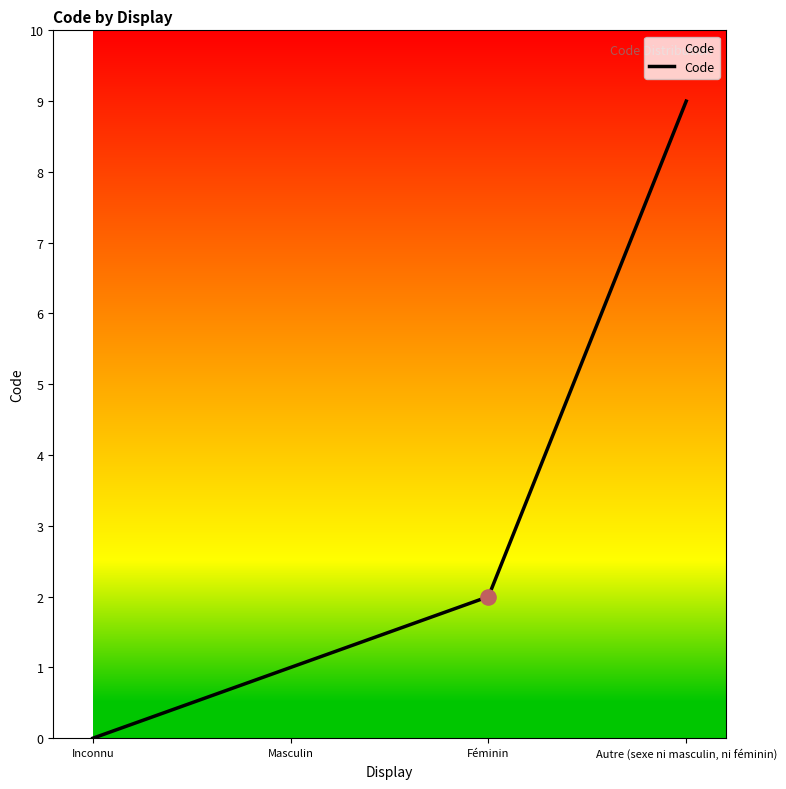

What is the change in value from Inconnu to Autre (sexe ni masculin, ni féminin)?

+9